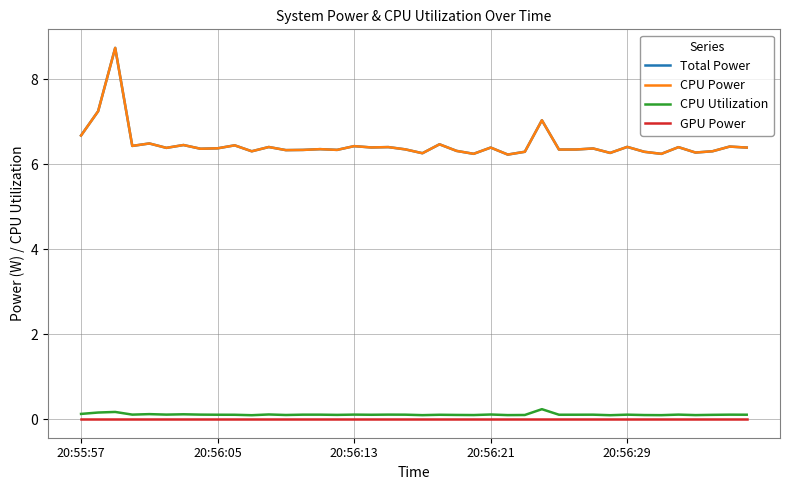

Where is GPU Power nearest to the value 0?

20:55:57